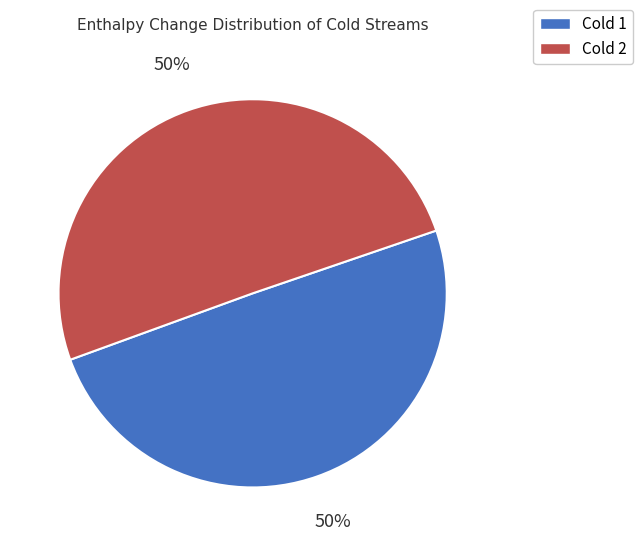

What percentage is the Cold 1 slice, to the nearest percent?

50%